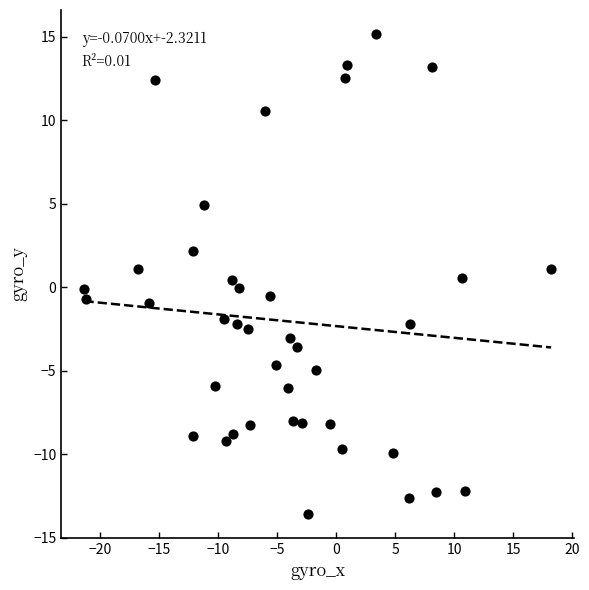

What is the range of Y values (max minus min)?

28.7